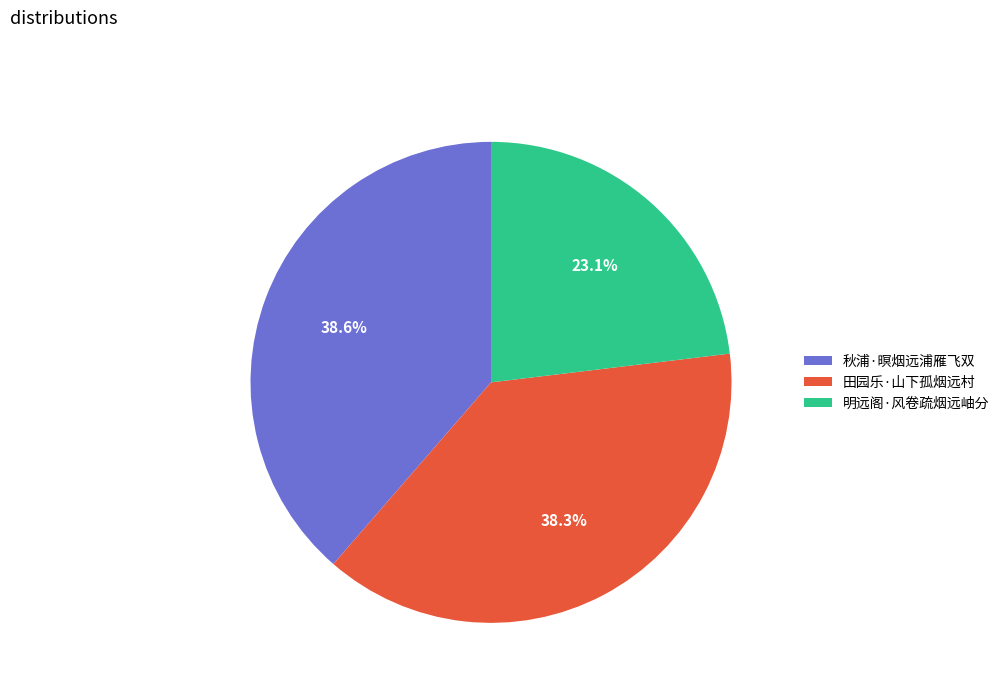

Which has a higher value, 田园乐·山下孤烟远村 or 明远阁·风卷疏烟远岫分?

田园乐·山下孤烟远村